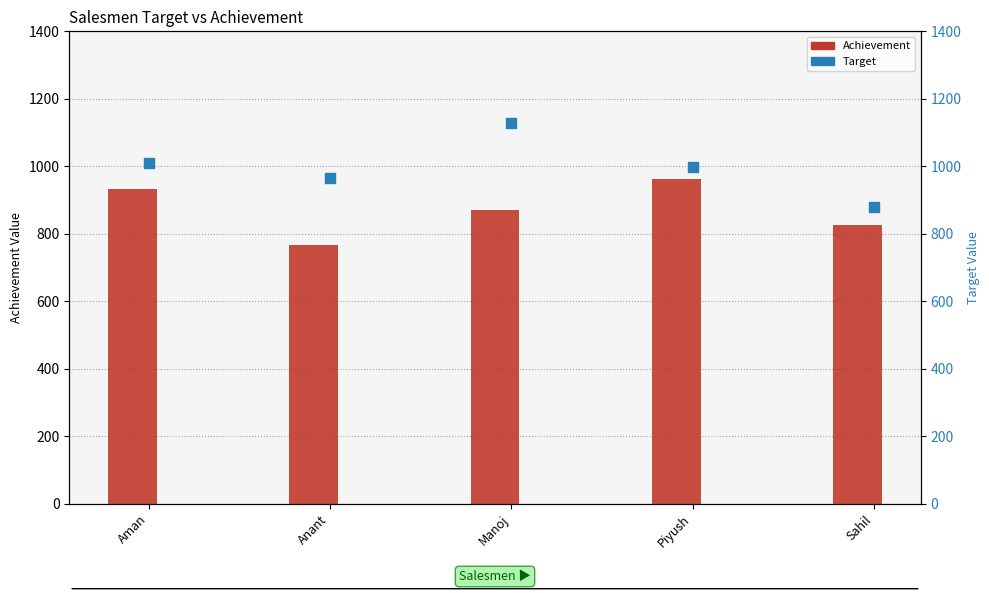

At how many categories does at least one series exceed 996?

3